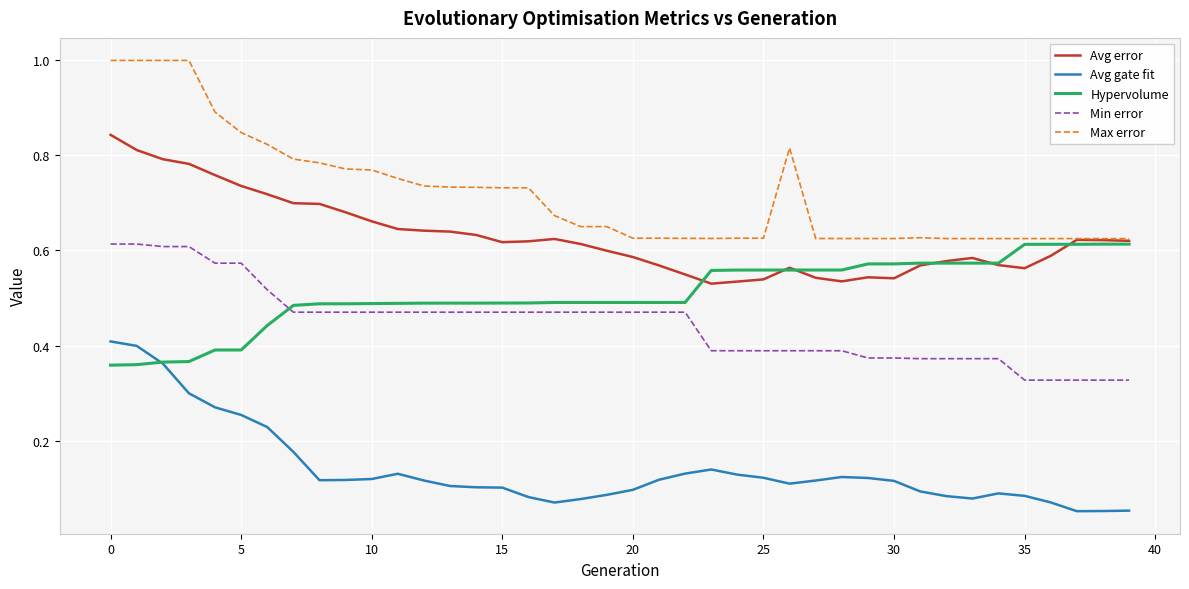

Count the number of categories in the chart.

40